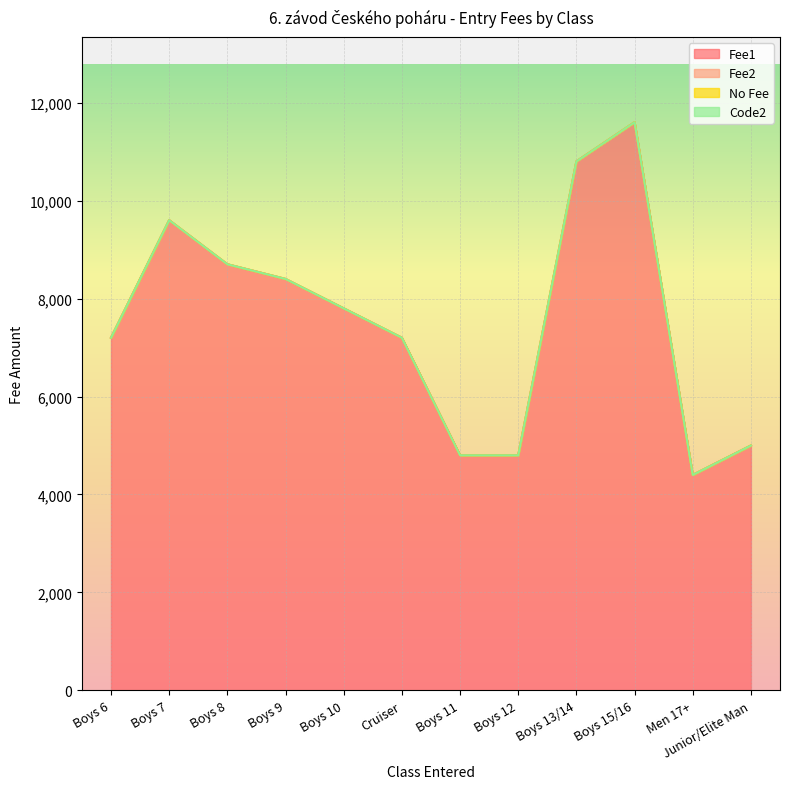

What is the total value across all series at Boys 6?

7200